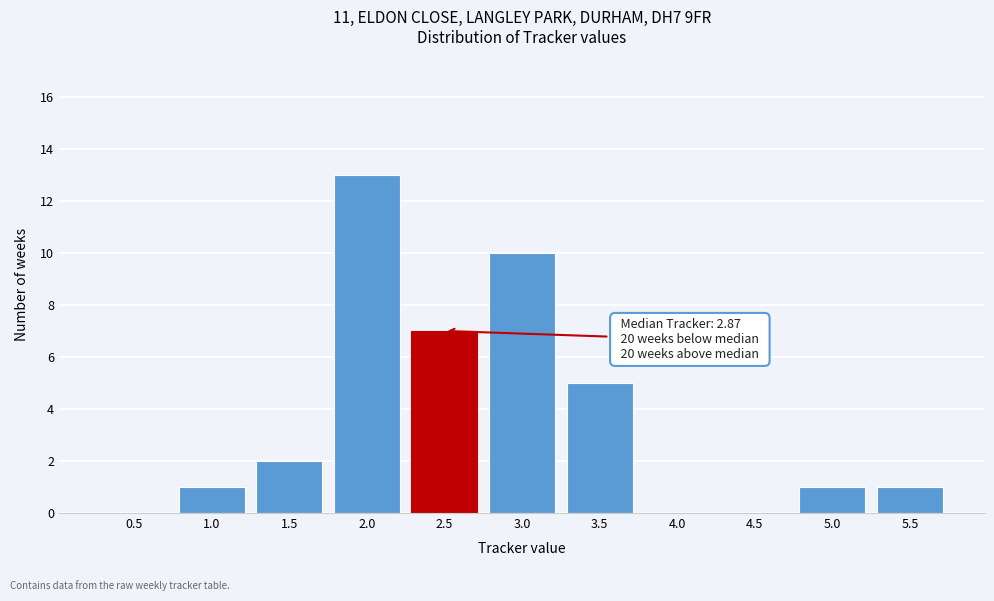

Reading left to right, transcribe all the data shown in this chart.

0.5=0	1.0=1	1.5=2	2.0=13	2.5=7	3.0=10	3.5=5	4.0=0	4.5=0	5.0=1	5.5=1